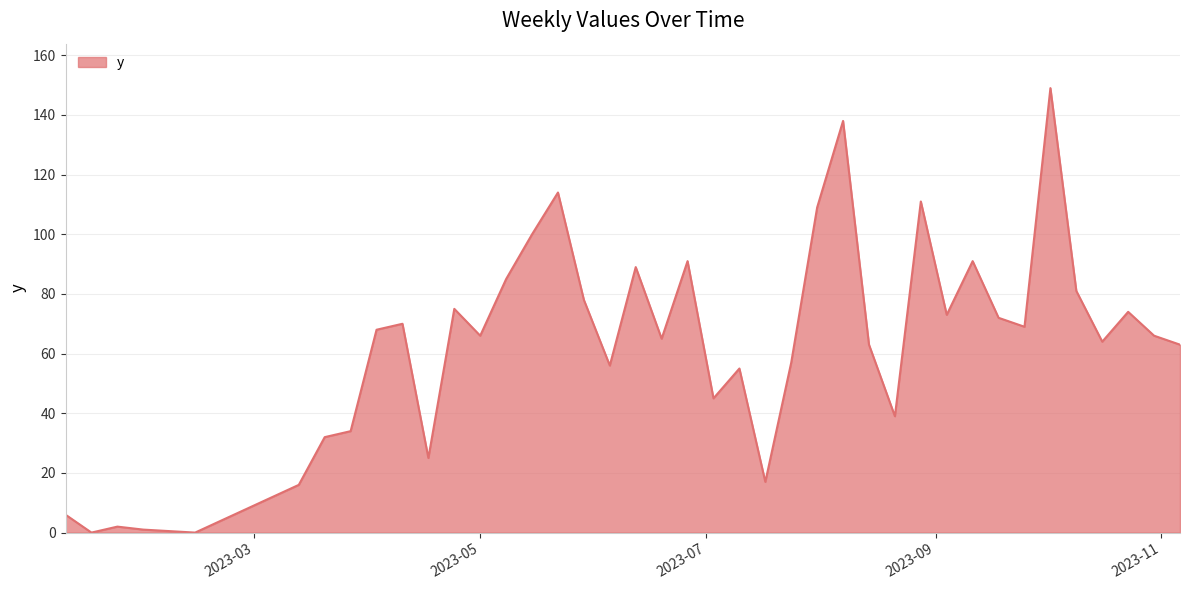

What is the maximum value shown in the chart?

149